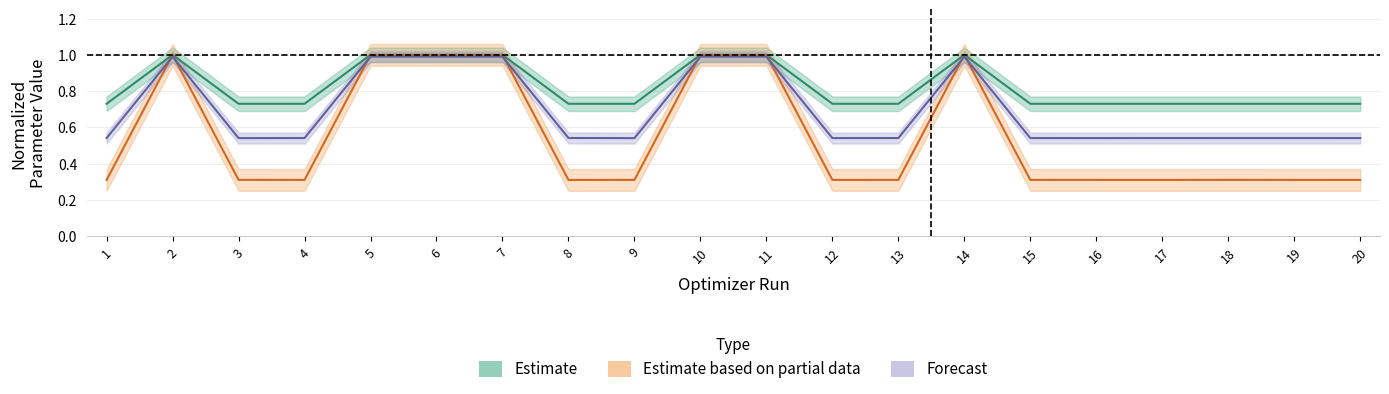

Reading left to right, list all the values displayed in this chart.

optim_value_sr: 1=0.7	2=1.0	3=0.7	4=0.7	5=1.0	6=1.0	7=1.0	8=0.7	9=0.7	10=1.0	11=1.0	12=0.7	13=0.7	14=1.0	15=0.7	16=0.7	17=0.7	18=0.7	19=0.7	20=0.7
param_value_human_sr: 1=0.5	2=1.0	3=0.5	4=0.5	5=1.0	6=1.0	7=1.0	8=0.5	9=0.5	10=1.0	11=1.0	12=0.5	13=0.5	14=1.0	15=0.5	16=0.5	17=0.5	18=0.5	19=0.5	20=0.5
softmax_temp: 1=0.3	2=1.0	3=0.3	4=0.3	5=1.0	6=1.0	7=1.0	8=0.3	9=0.3	10=1.0	11=1.0	12=0.3	13=0.3	14=1.0	15=0.3	16=0.3	17=0.3	18=0.3	19=0.3	20=0.3